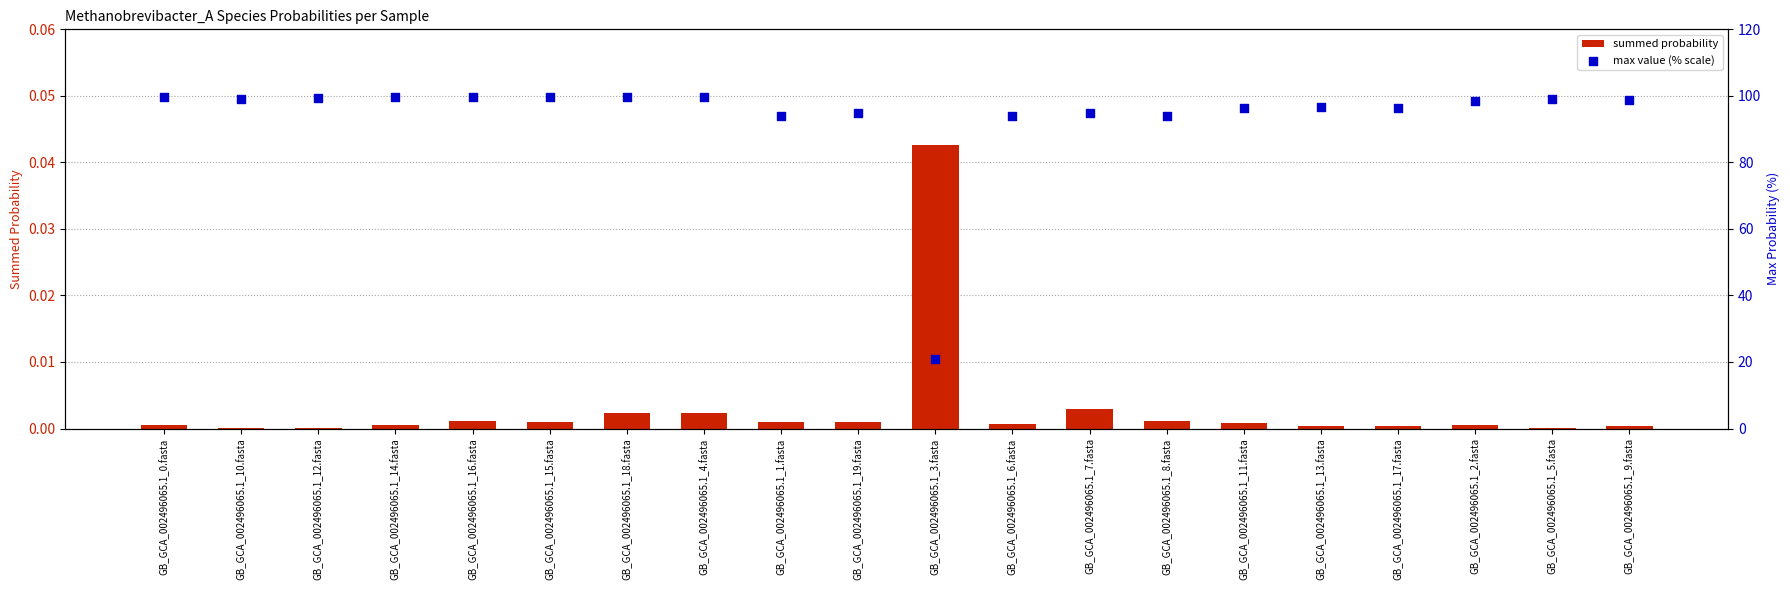

At how many categories does at least one series exceed 99?

8